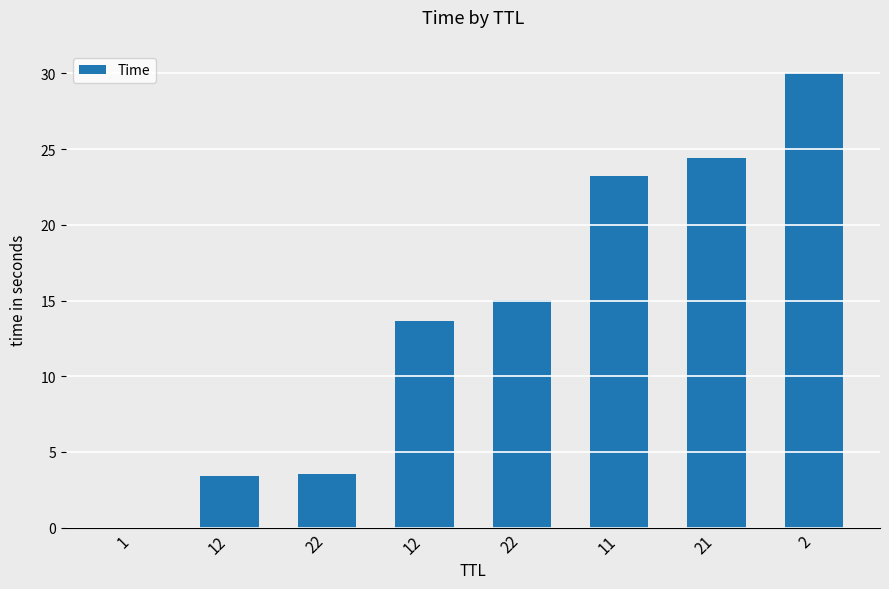

Rank the categories by value from highest to lowest.

2, 21, 11, 22, 12, 22, 12, 1